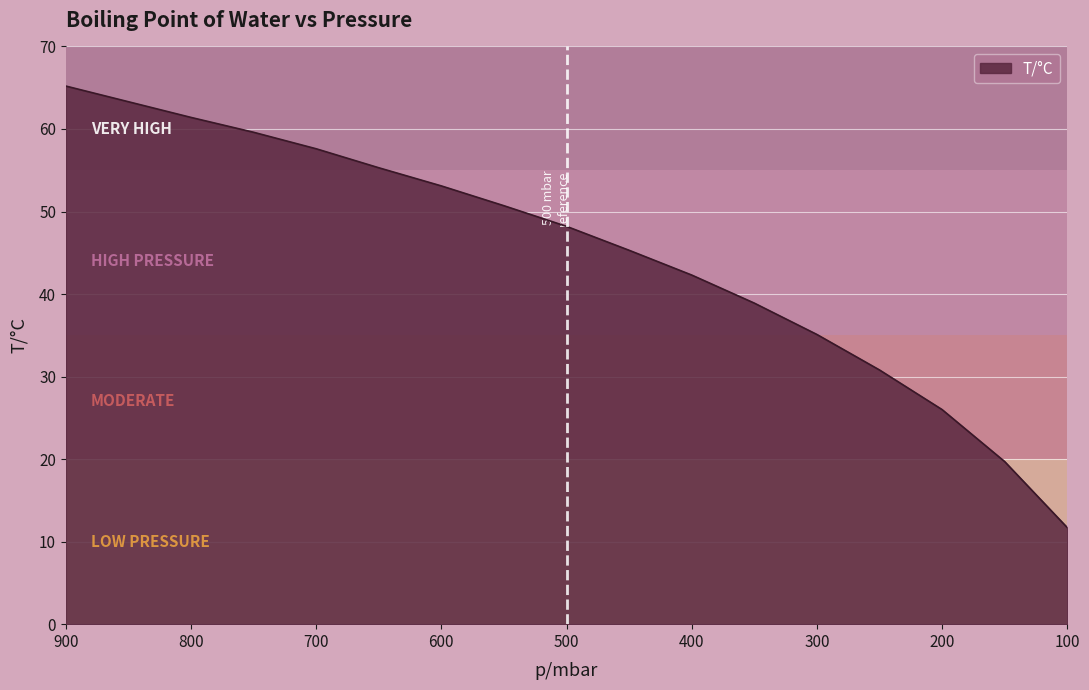

The chart shows a value of 38.5 at 800. True or false?

False